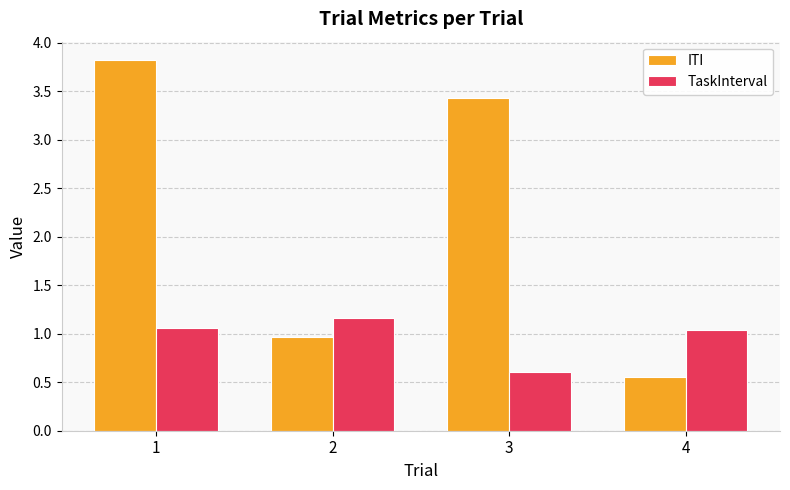

At which label is ITI closest to 2?

2